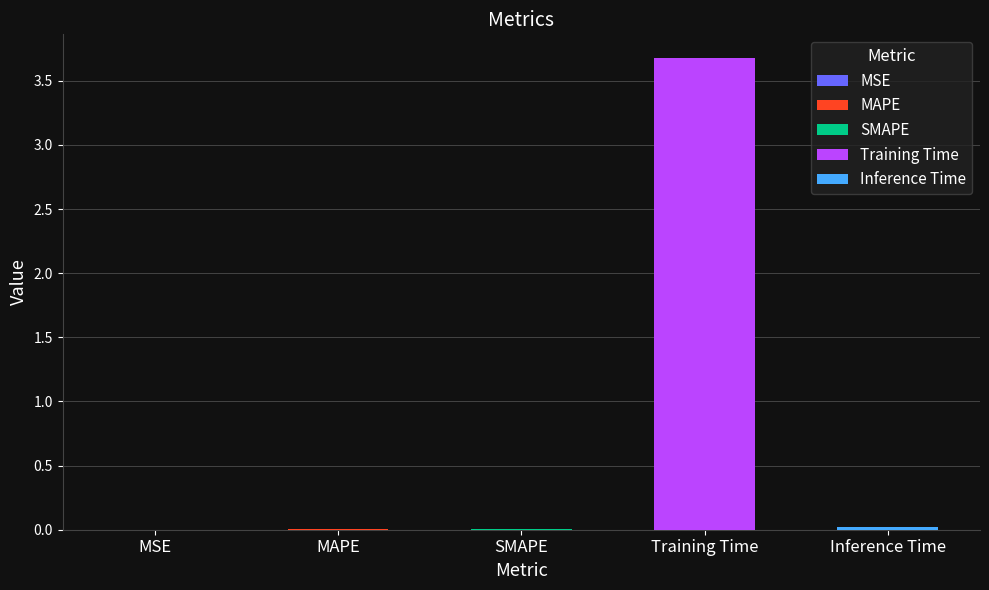

Which category has the highest value across all series?

Training Time